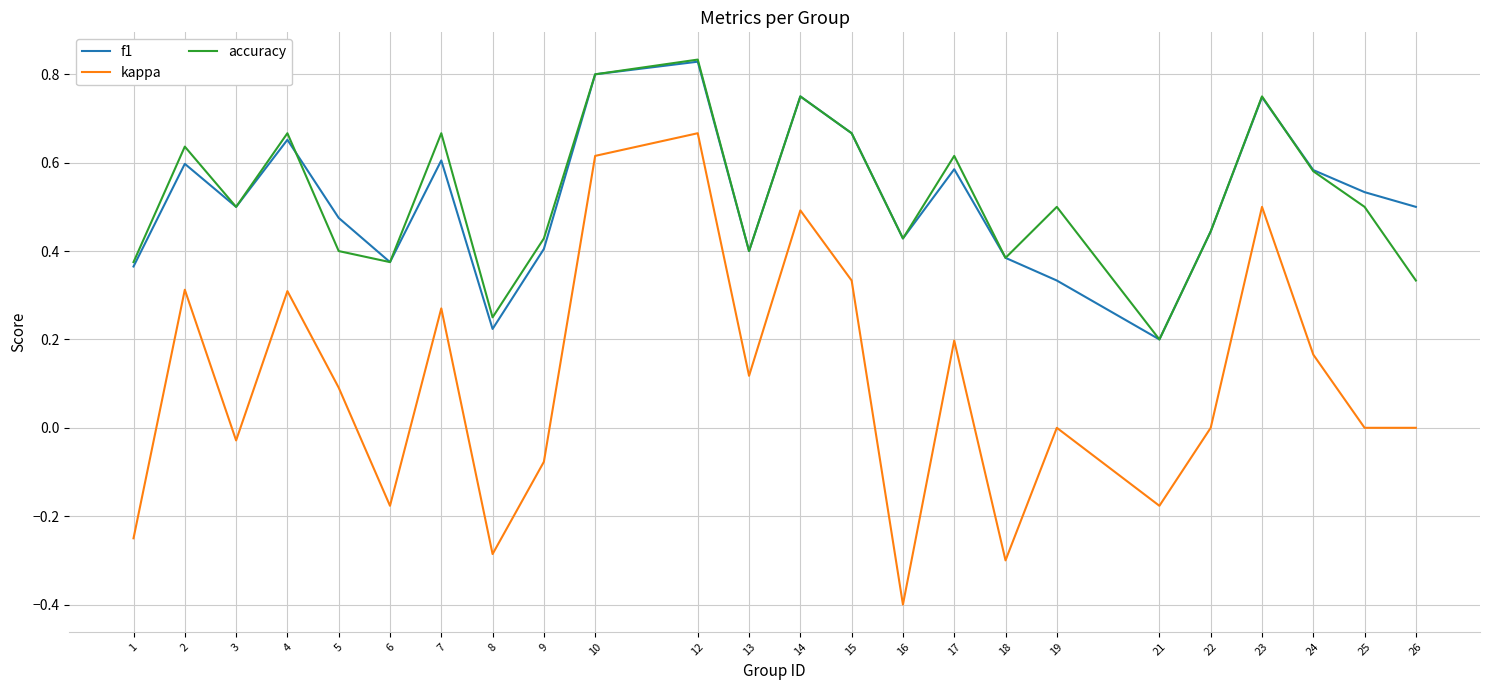

The accuracy series shows 0.5 at 25. True or false?

True